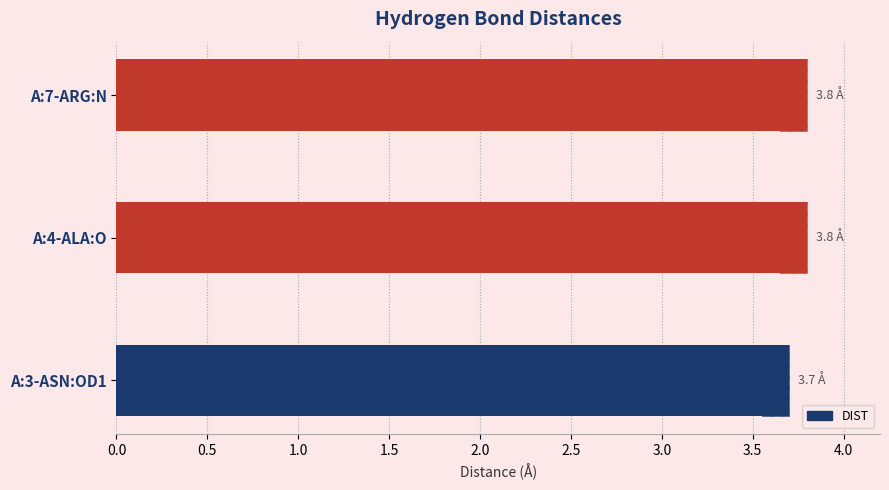

The value at A:3-ASN:OD1 is 3.7. True or false?

True